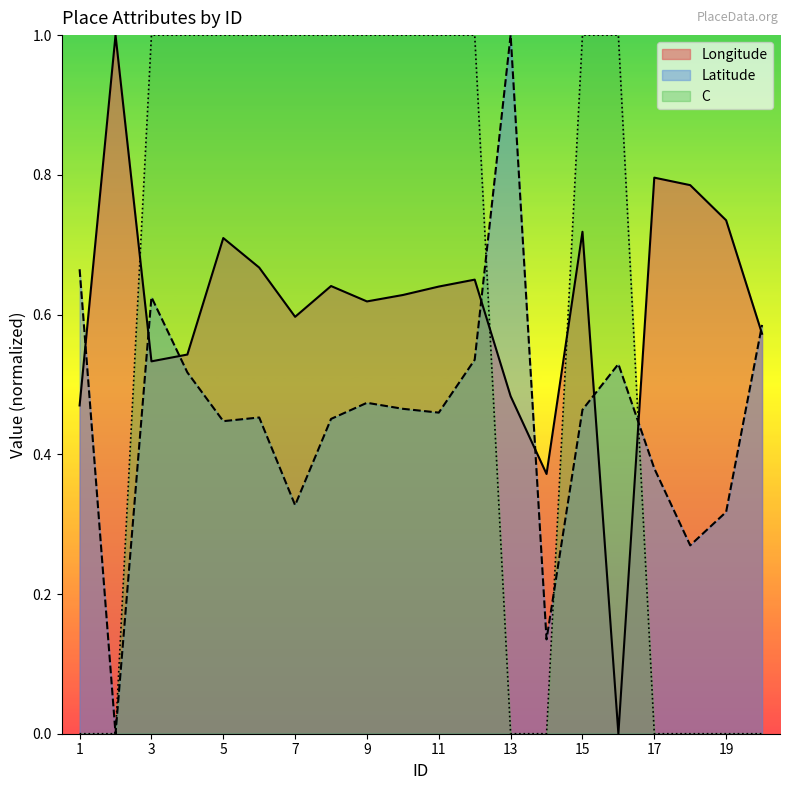

What is the sum of the Latitude values at 11 and 20?

1.0